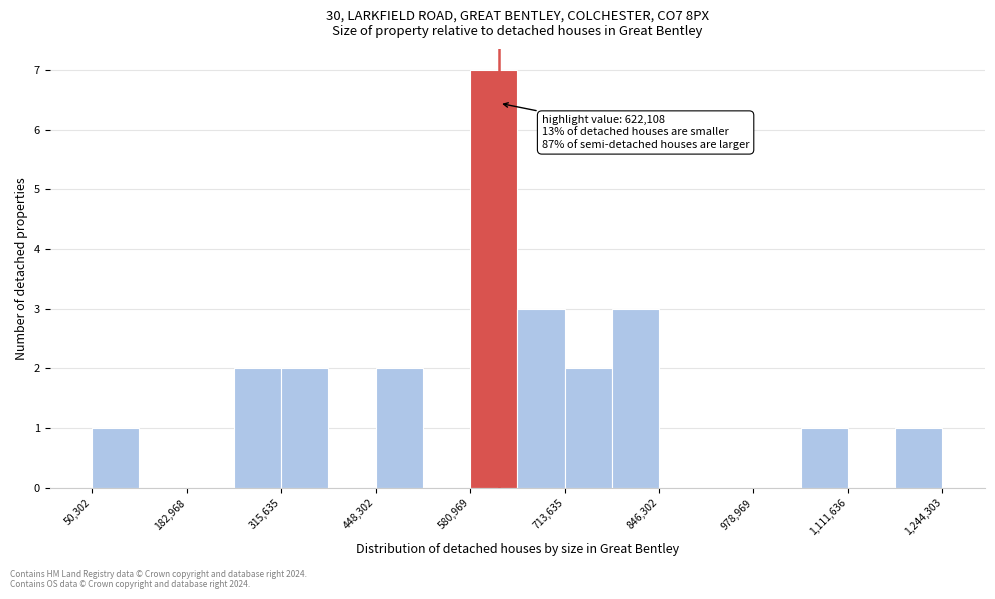

Read against the x-axis, roughly where is the centre of the tallest bar?

620000